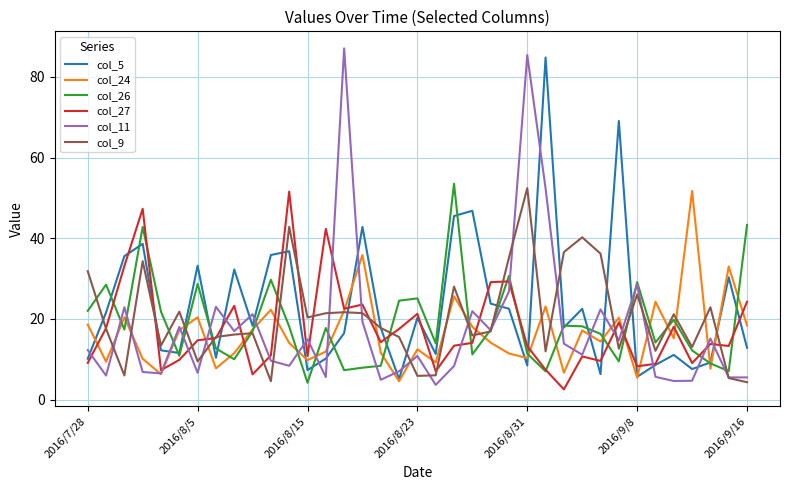

What is the smallest value displayed?

2.5